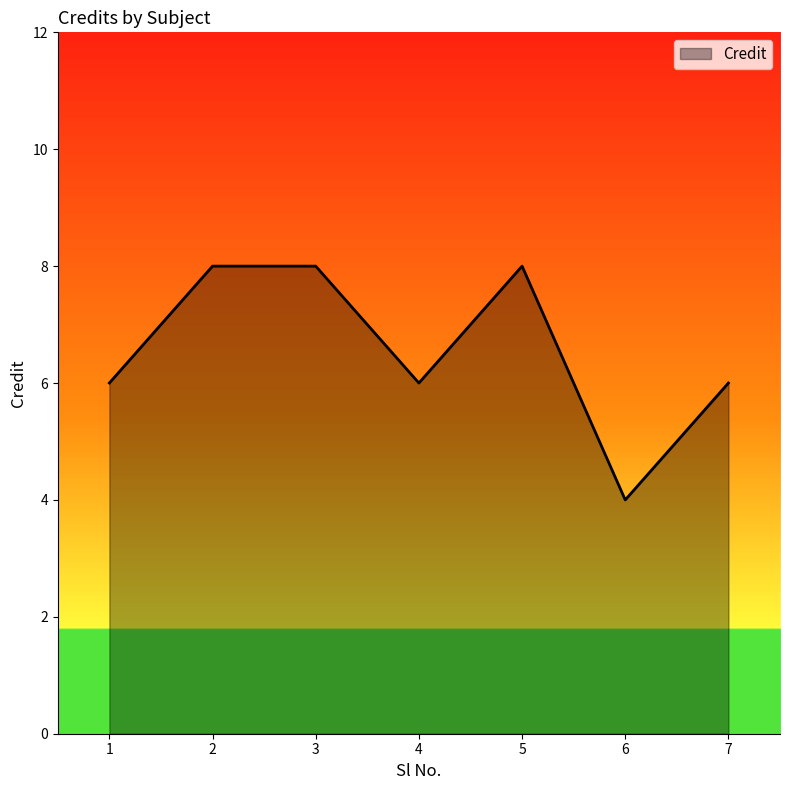

What is the difference between the maximum and second lowest values?

2